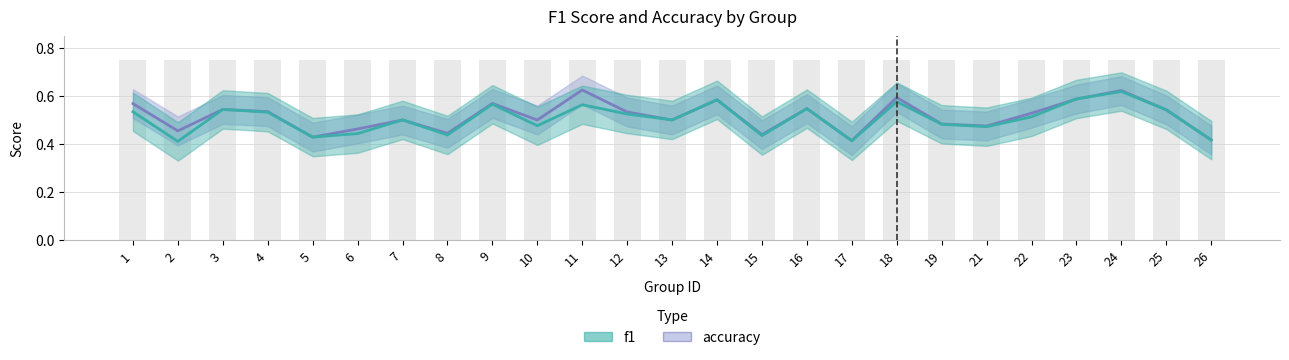

What are all the series names shown in the legend?

accuracy, f1